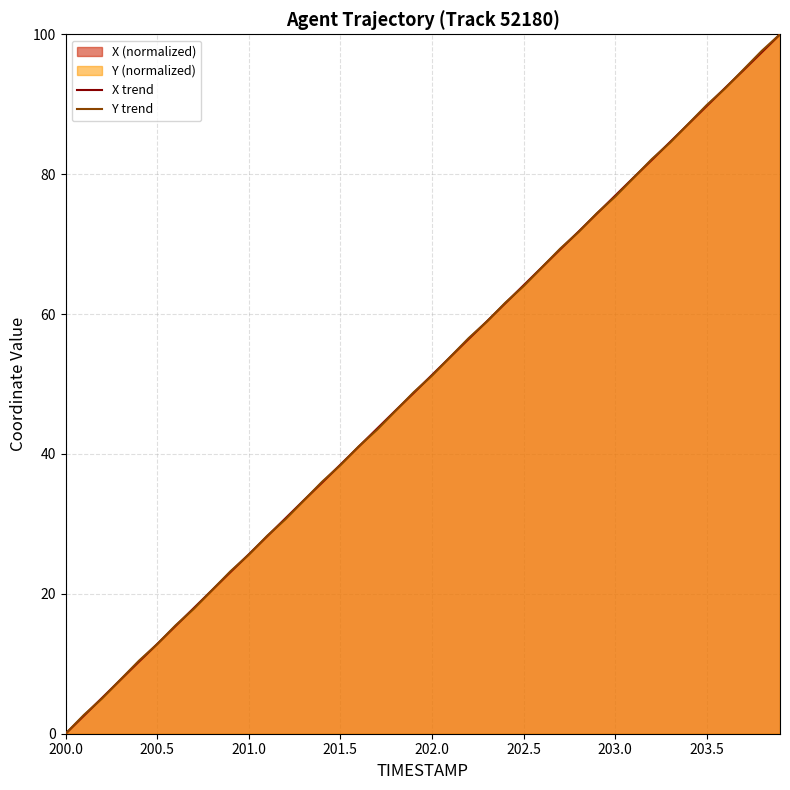

At which label does Y trend reach its minimum?

200.0